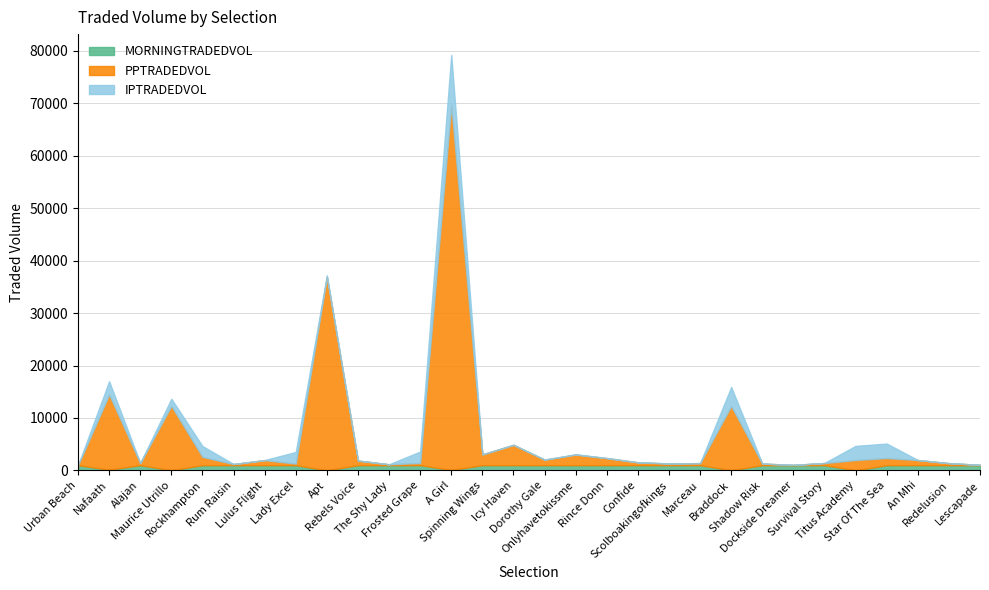

Reading right to left, list all the values displayed in this chart.

MORNINGTRADEDVOL: Lescapade=1001.0	Redelusion=1001.0	An Mhi=1001.0	Star Of The Sea=1001.0	Titus Academy=29.0	Survival Story=1001.0	Dockside Dreamer=1001.0	Shadow Risk=1001.0	Braddock=37.3	Marceau=1001.0	Scolboakingofkings=1001.0	Confide=1001.0	Rince Donn=1001.0	Onlyhavetokissme=1001.0	Dorothy Gale=1001.0	Icy Haven=1001.0	Spinning Wings=1001.0	A Girl=86.2	Frosted Grape=1001.0	The Shy Lady=1001.0	Rebels Voice=1001.0	Apt=24.0	Lady Excel=1001.0	Lulus Flight=1001.0	Rum Raisin=1001.0	Rockhampton=1001.0	Maurice Utrillo=32.5	Alajan=1001.0	Nafaath=148.0	Urban Beach=1001.0
PPTRADEDVOL: Lescapade=69.9	Redelusion=390.3	An Mhi=977.4	Star Of The Sea=1363.8	Titus Academy=1957.3	Survival Story=410.8	Dockside Dreamer=60.6	Shadow Risk=305.1	Braddock=12246.3	Marceau=395.4	Scolboakingofkings=318.8	Confide=537.1	Rince Donn=1343.1	Onlyhavetokissme=2020.2	Dorothy Gale=1045.9	Icy Haven=3874.5	Spinning Wings=2067.1	A Girl=69571.4	Frosted Grape=428.4	The Shy Lady=171.6	Rebels Voice=876.9	Apt=36869.3	Lady Excel=303.7	Lulus Flight=972.4	Rum Raisin=214.6	Rockhampton=1587.3	Maurice Utrillo=12278.7	Alajan=408.9	Nafaath=14332.4	Urban Beach=0.0
IPTRADEDVOL: Lescapade=0.0	Redelusion=4.0	An Mhi=18.6	Star Of The Sea=2758.1	Titus Academy=2695.4	Survival Story=18.0	Dockside Dreamer=0.0	Shadow Risk=4.0	Braddock=3623.0	Marceau=4.0	Scolboakingofkings=34.0	Confide=26.0	Rince Donn=30.0	Onlyhavetokissme=65.2	Dorothy Gale=42.0	Icy Haven=22.2	Spinning Wings=0.0	A Girl=9556.5	Frosted Grape=2173.7	The Shy Lady=0.0	Rebels Voice=0.0	Apt=305.7	Lady Excel=2219.7	Lulus Flight=4.0	Rum Raisin=14.0	Rockhampton=2061.1	Maurice Utrillo=1353.9	Alajan=4.0	Nafaath=2528.0	Urban Beach=0.0